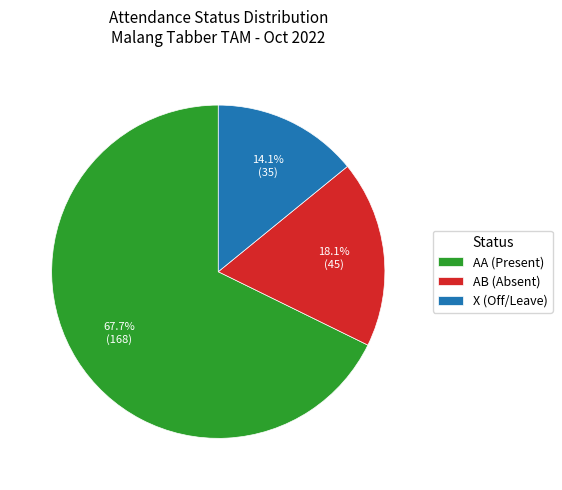

What is the smallest slice in the pie chart?

X (Off/Leave)